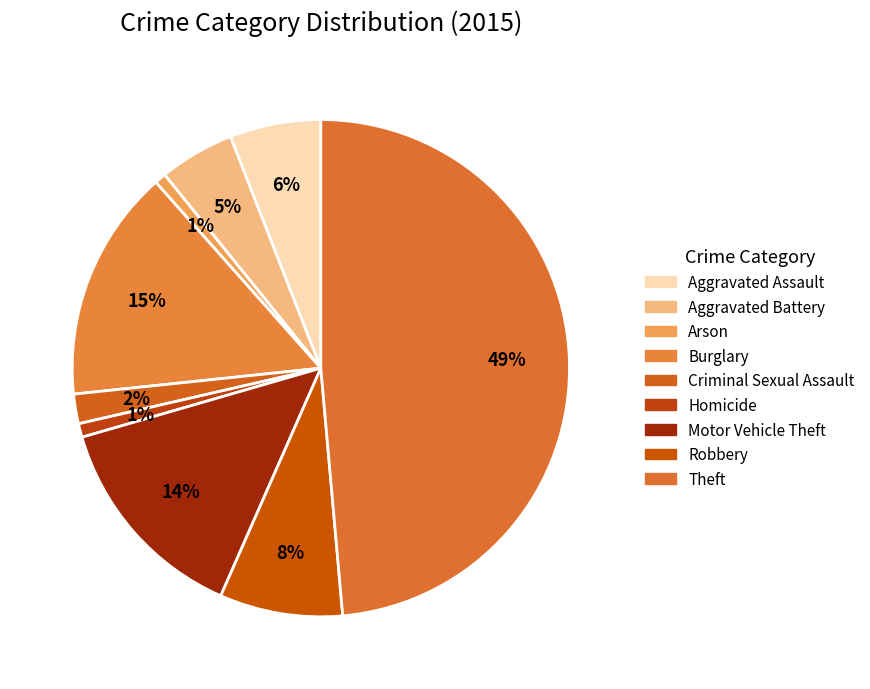

Rank the categories by value from lowest to highest.

Arson, Homicide, Criminal Sexual Assault, Aggravated Battery, Aggravated Assault, Robbery, Motor Vehicle Theft, Burglary, Theft